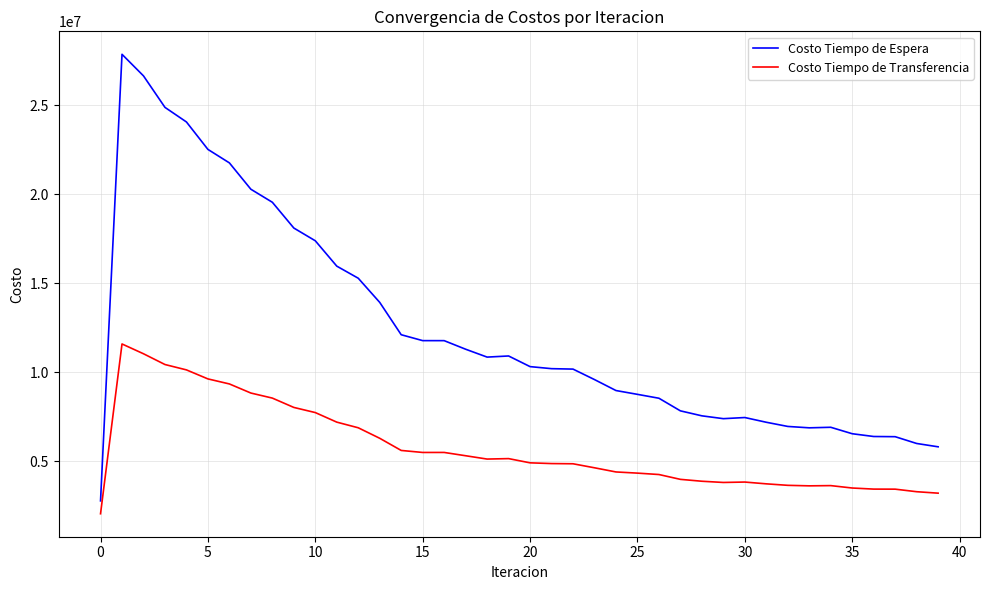

True or false: Costo Tiempo de Transferencia and Costo Tiempo de Espera cross at least once.

False